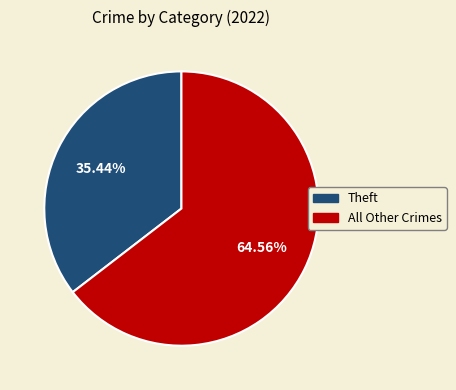

How many slices are in this pie chart?

2